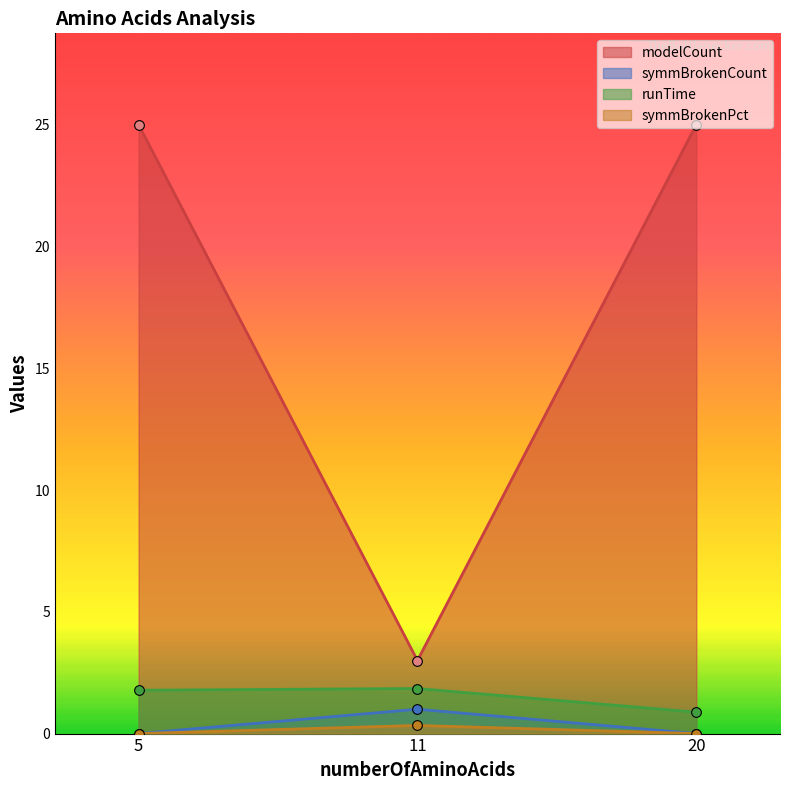

The symmBrokenPct series shows 0.0 at 5. True or false?

True